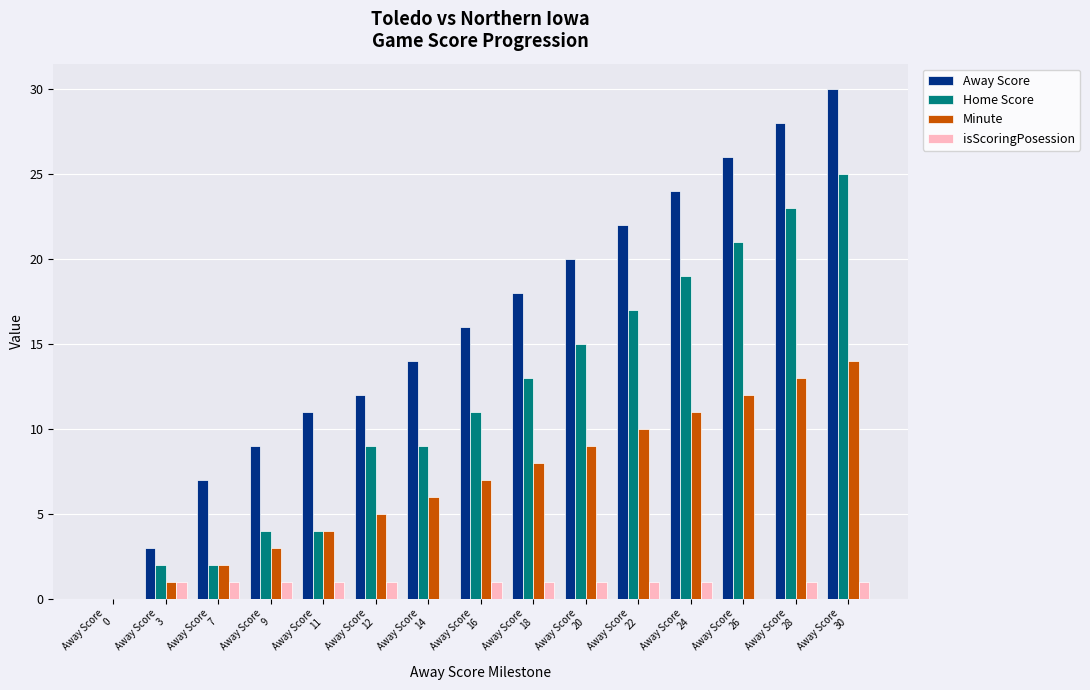

Which series has the largest total across all categories?

Away Score